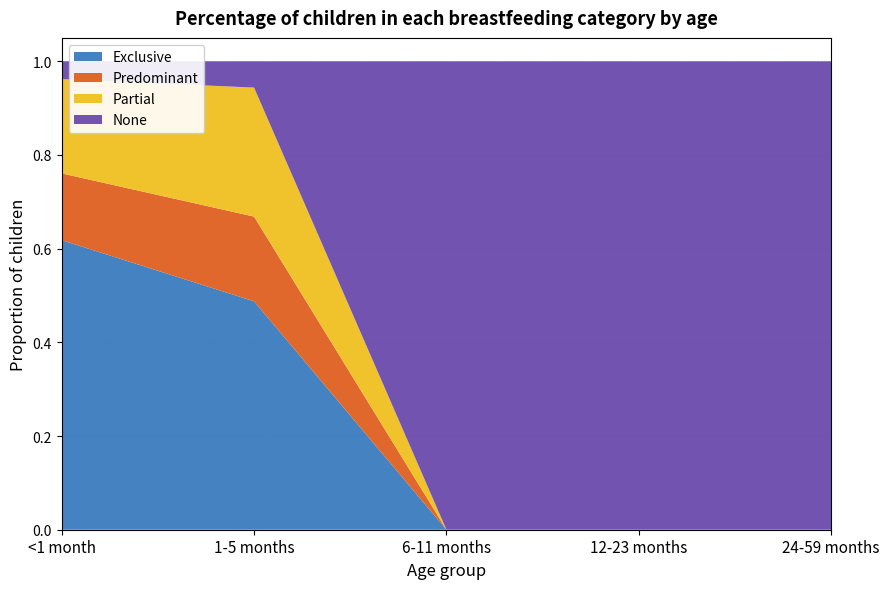

Reading left to right, extract all data points from this chart.

Exclusive: <1 month=0.6	1-5 months=0.5	6-11 months=0.0	12-23 months=0.0	24-59 months=0.0
Predominant: <1 month=0.1	1-5 months=0.2	6-11 months=0.0	12-23 months=0.0	24-59 months=0.0
Partial: <1 month=0.2	1-5 months=0.3	6-11 months=0.0	12-23 months=0.0	24-59 months=0.0
None: <1 month=0.0	1-5 months=0.1	6-11 months=1.0	12-23 months=1.0	24-59 months=1.0